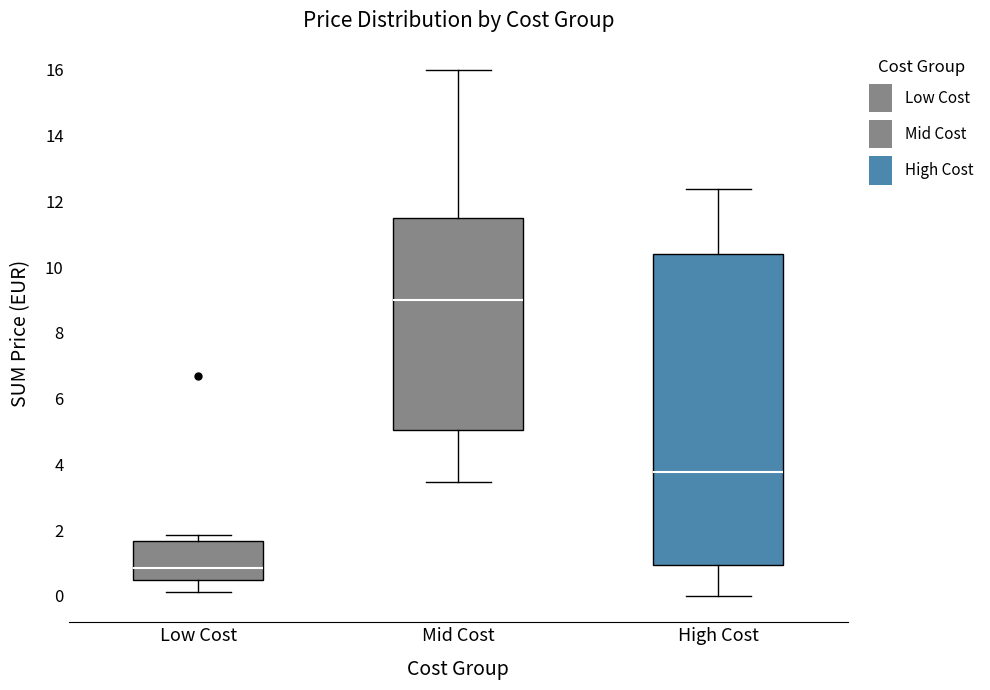

Reading left to right, transcribe this box plot: for each box, give where its median line is, the range the box spans, and where its two whiskers end, as read against the y-axis. The values are not printed on the chart, so give them approximately, as read against the axis.

Low Cost: median 0.8, box 0.4 to 1.6, whiskers 0.2 to 1.8
Mid Cost: median 9.0, box 5.0 to 11.4, whiskers 3.4 to 16.0
High Cost: median 3.8, box 1.0 to 10.4, whiskers 0.0 to 12.4